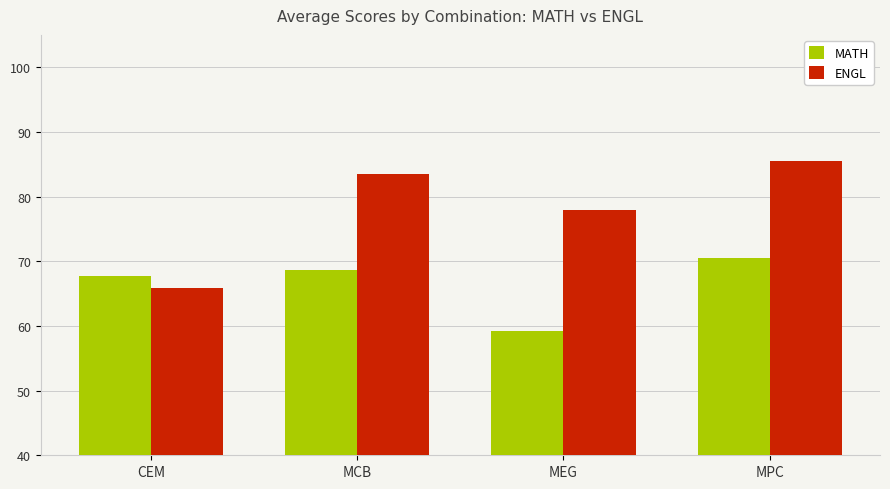

List the labels in order of ENGL value, smallest first.

CEM, MEG, MCB, MPC